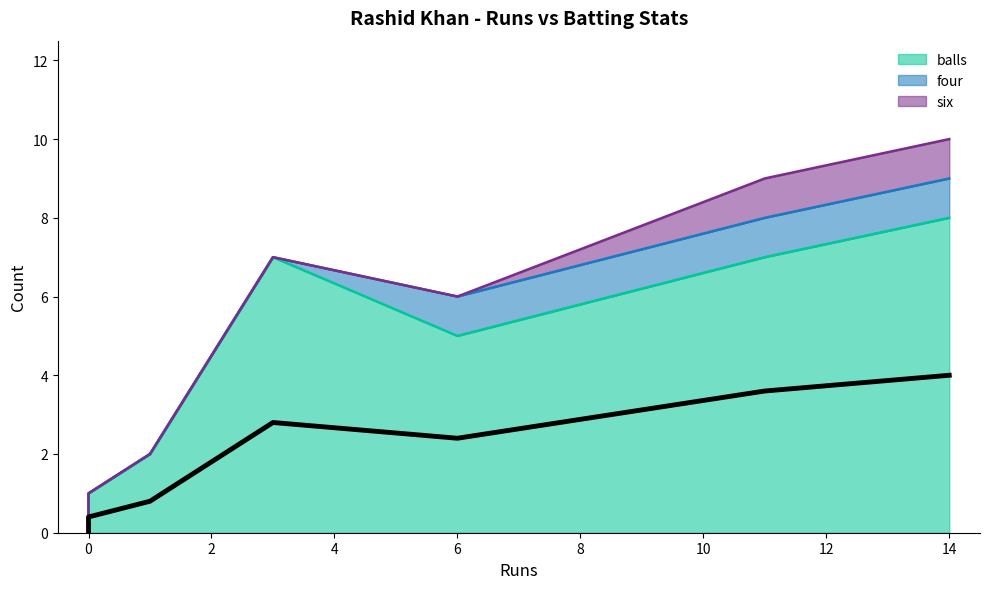

List the series in order of their peak value, highest first.

balls, four, six